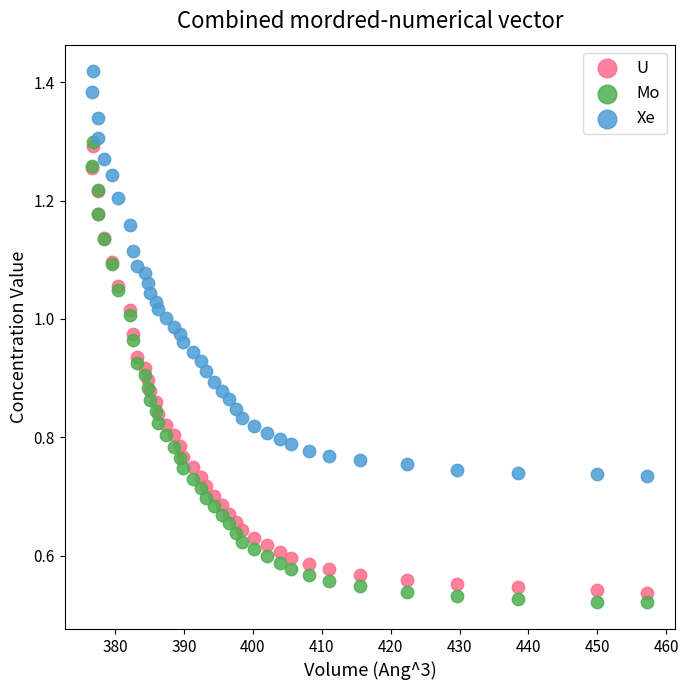

Which series has the largest Y range (max minus min)?

Mo